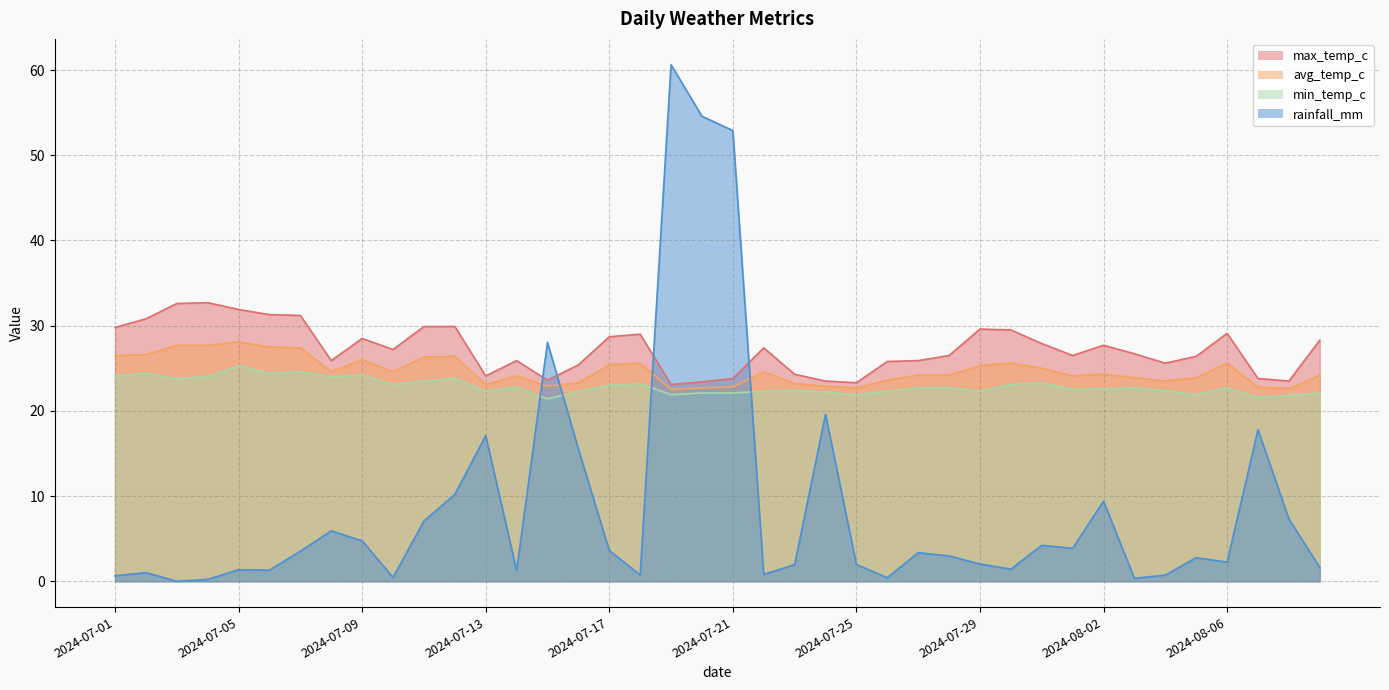

Rank the series by their maximum value, from lowest to highest.

min_temp_c, avg_temp_c, max_temp_c, rainfall_mm